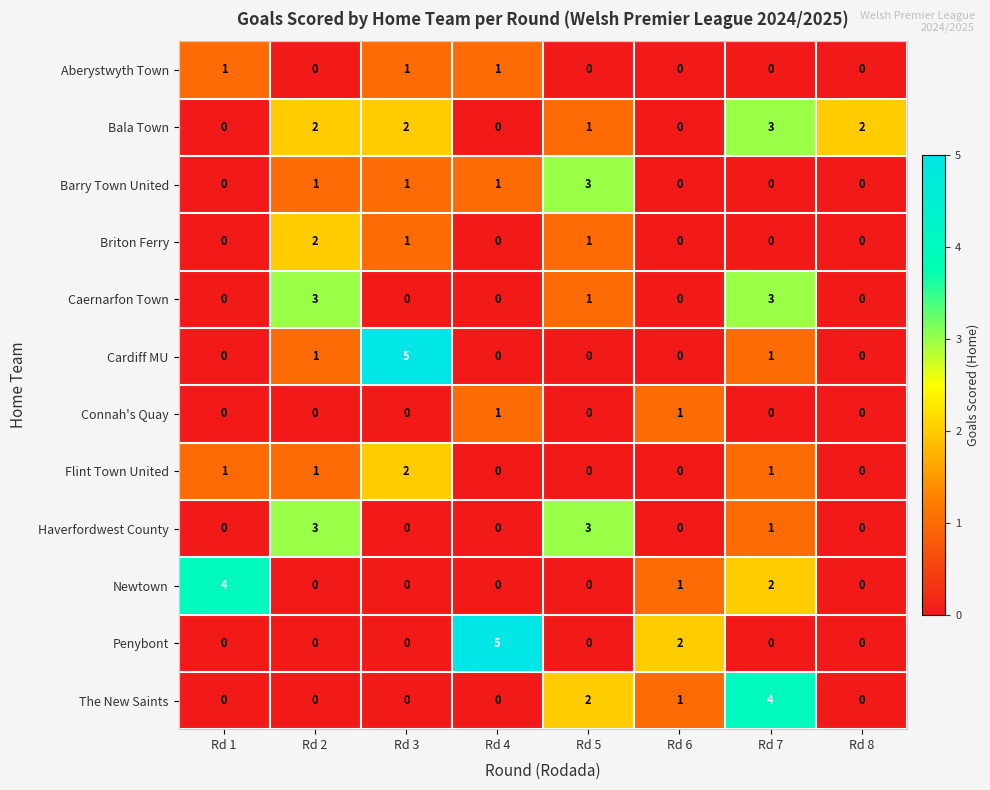

How many Flint Town United values are between 0 and 1?

7